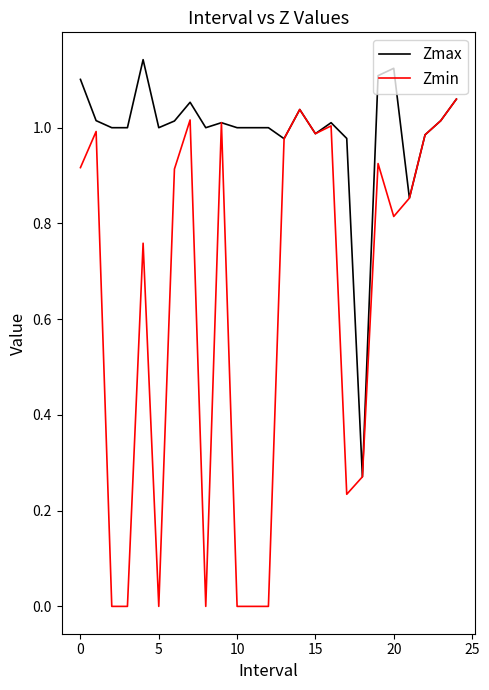

Which series has the largest total across all categories?

Zmax